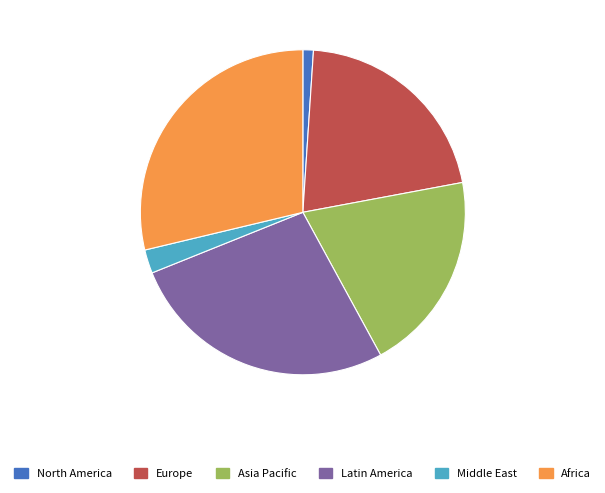

Combined, do North America and Africa account for over 50%?

No